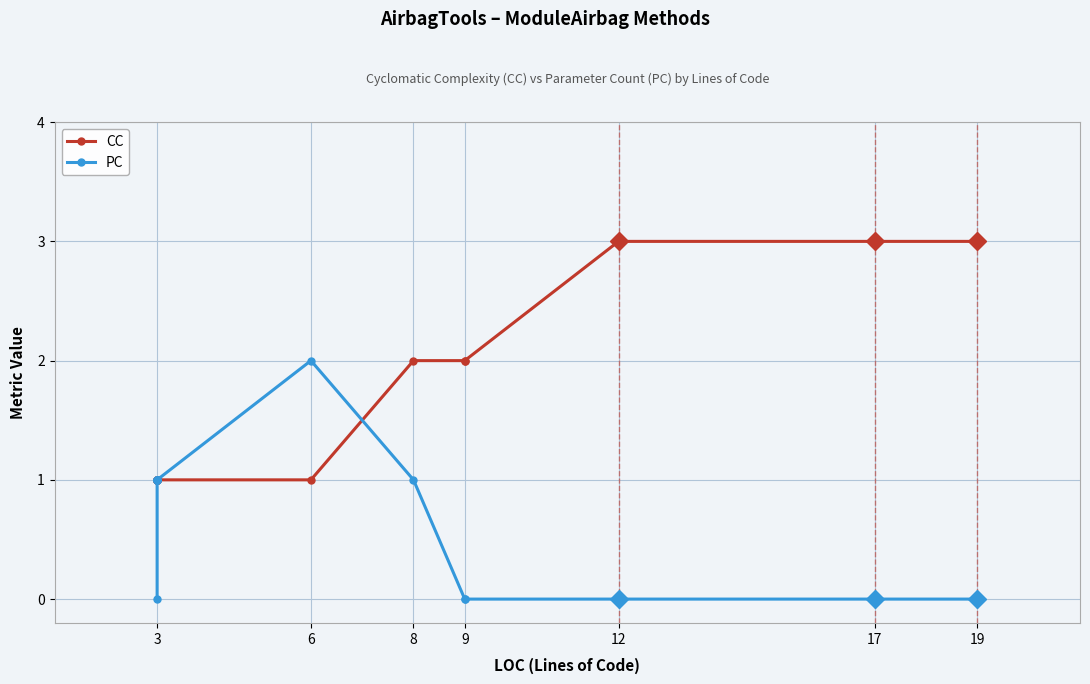

At 12, list the series in order from largest to smallest.

CC, PC